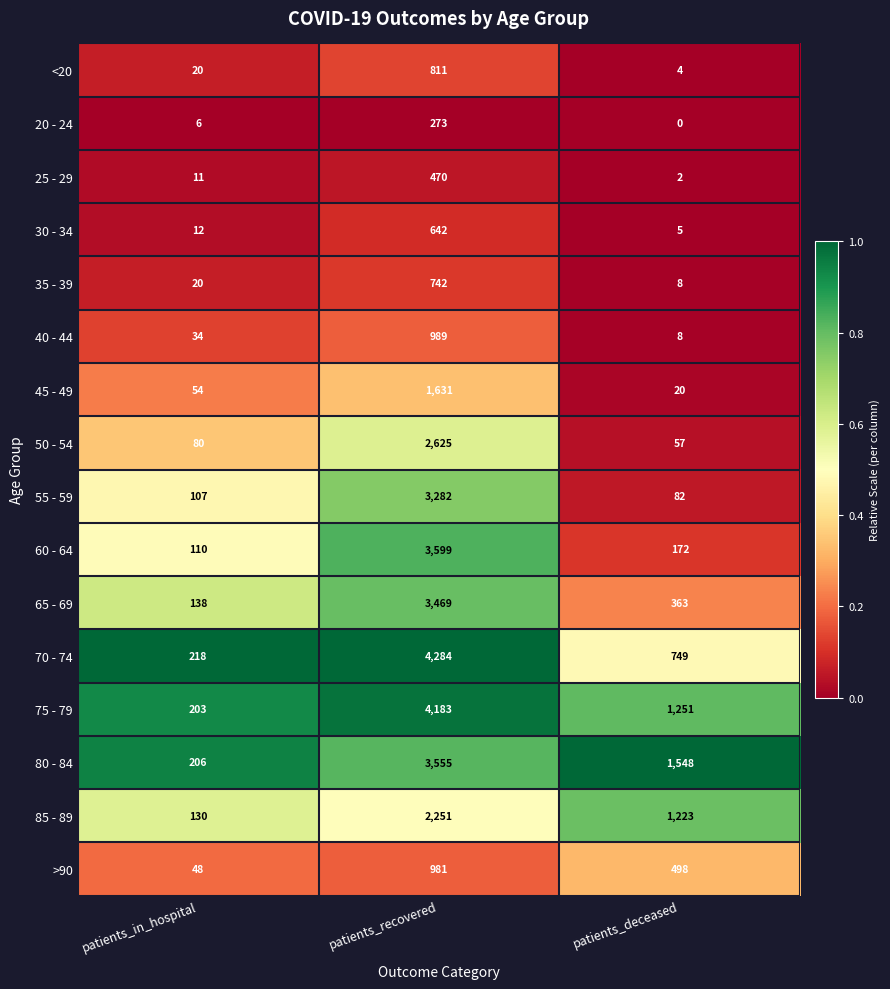

At which label does 40 - 44 reach its peak?

patients_recovered